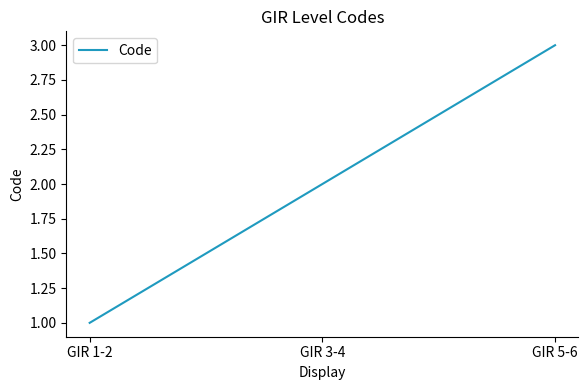

How many values are between 1 and 3?

3